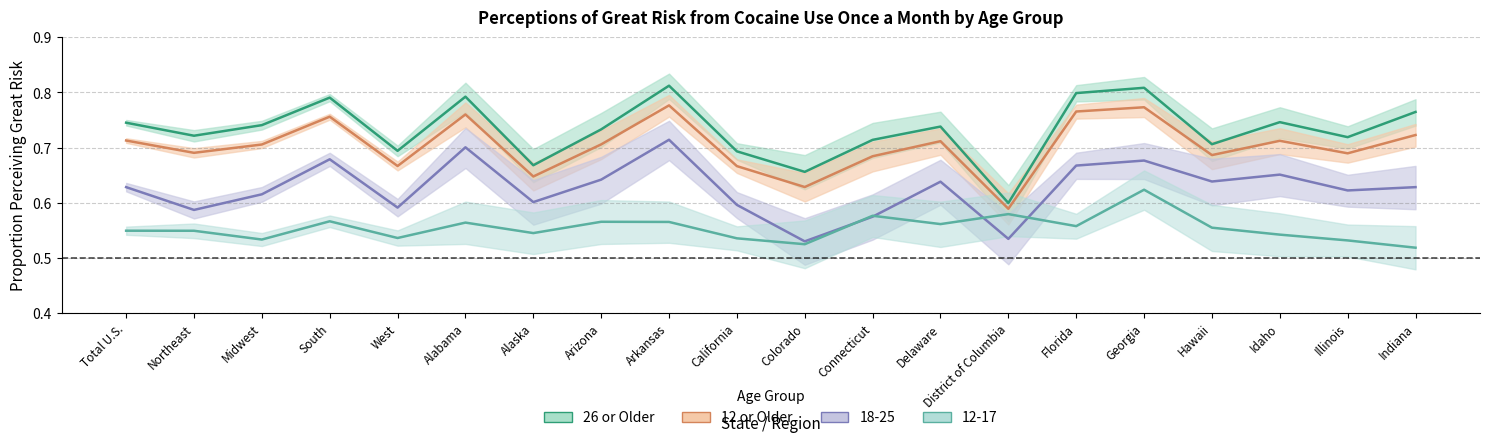

True or false: 12 or Older and 26 or Older cross at least once.

False